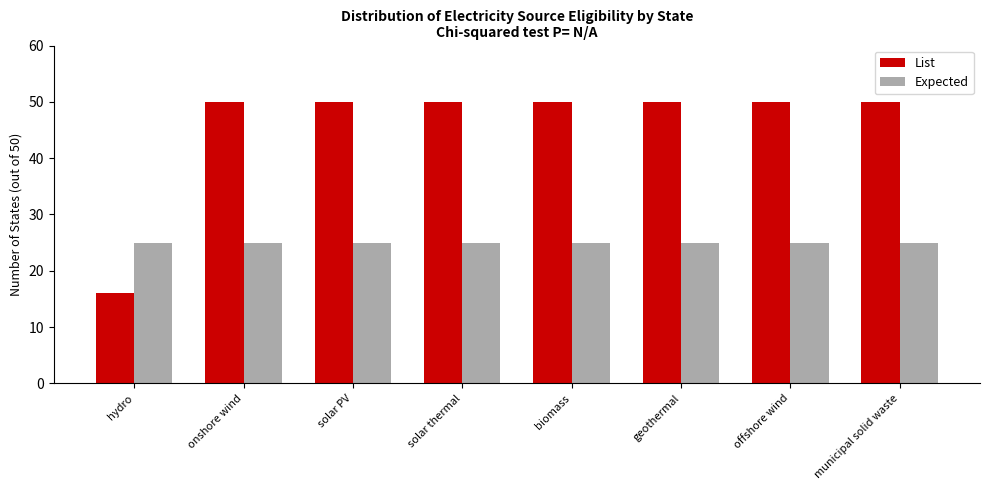

The value of Expected at hydro is 25. True or false?

True